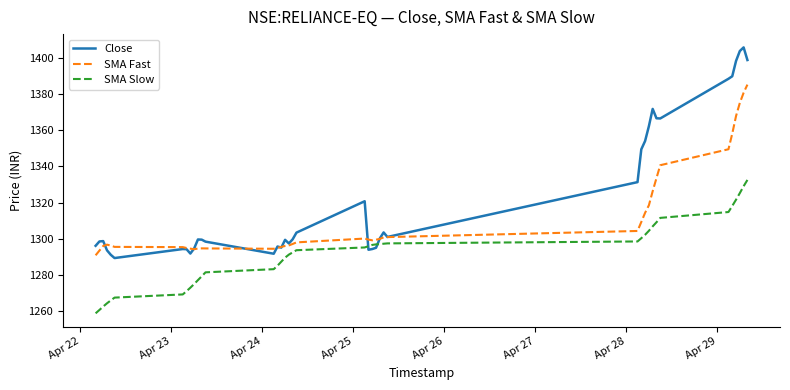

Which series has the largest total across all categories?

Close